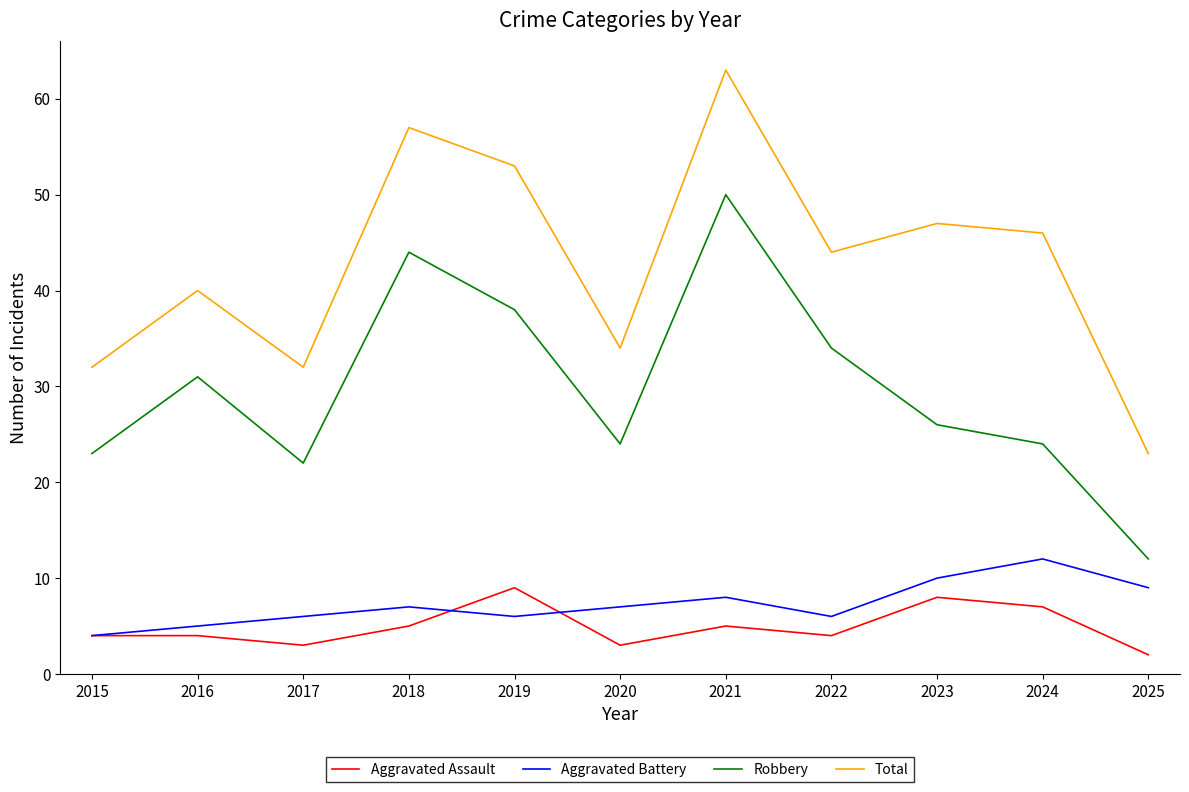

True or false: Aggravated Battery and Robbery cross at least once.

False